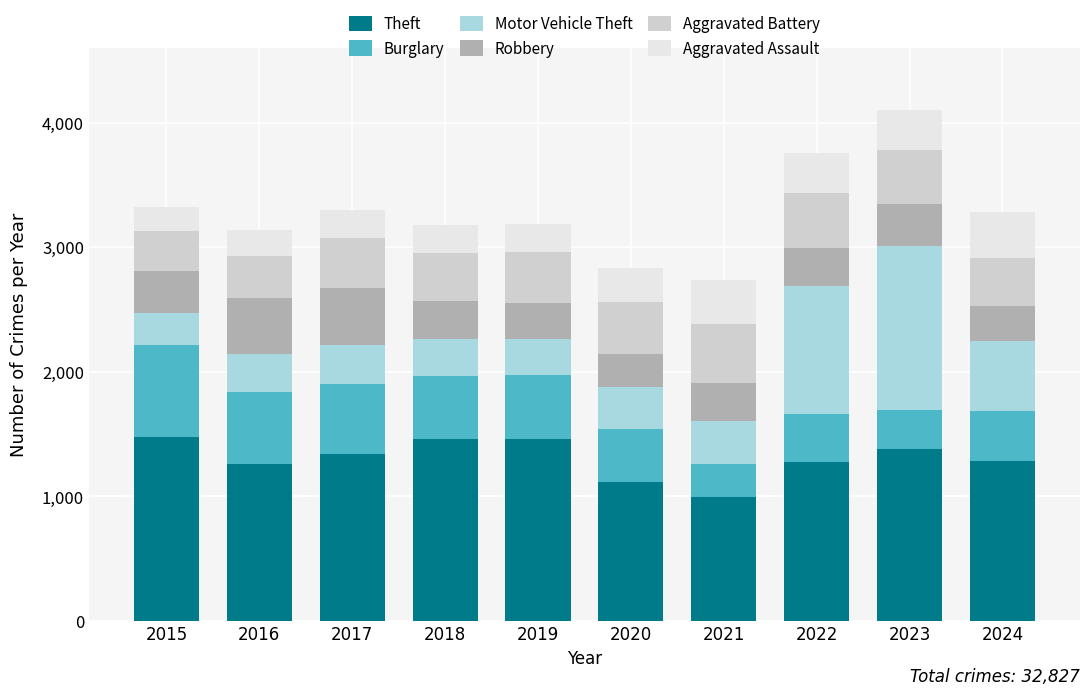

What is the difference between the Theft values at 2023 and 2020?

259